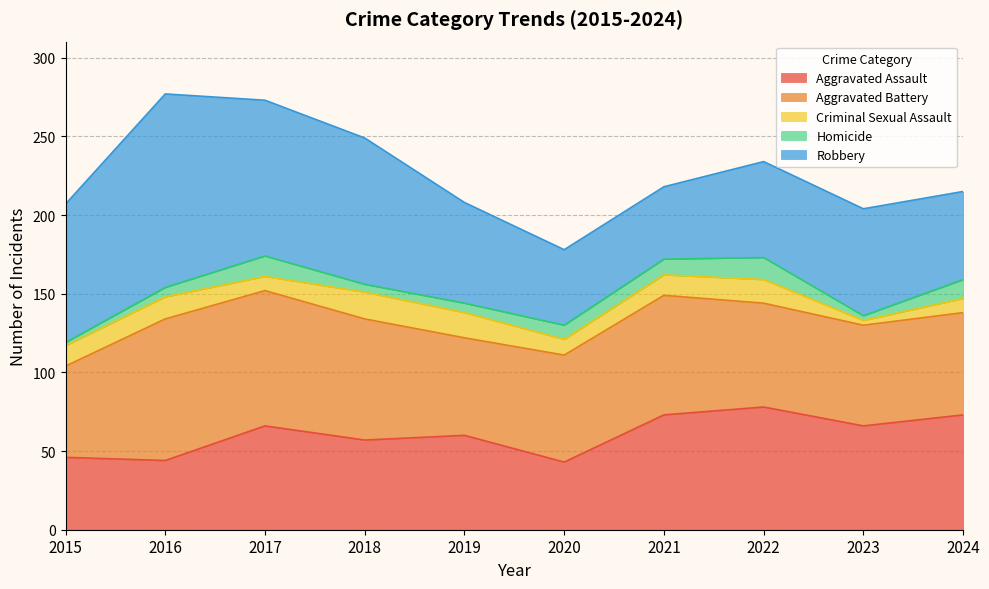

True or false: Robbery and Homicide intersect in this chart.

False